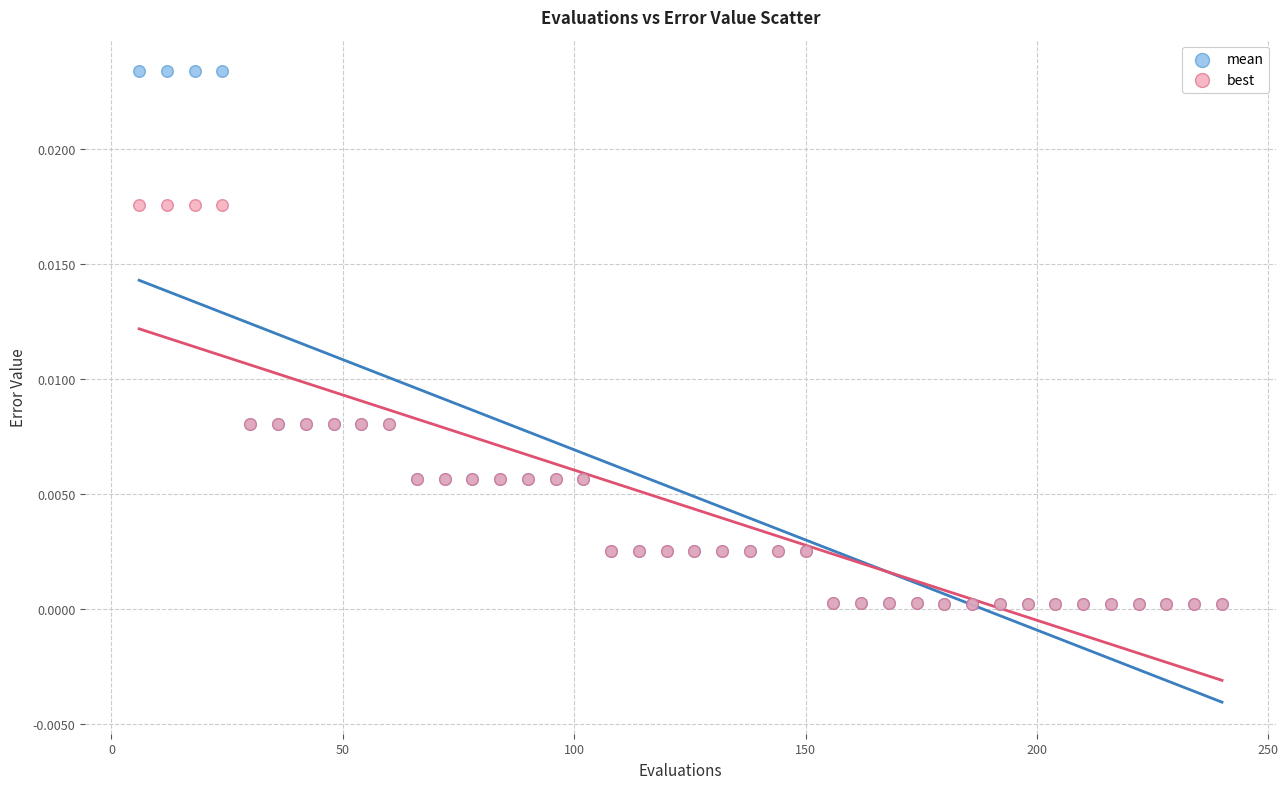

What are all the series names shown in the legend?

mean, best